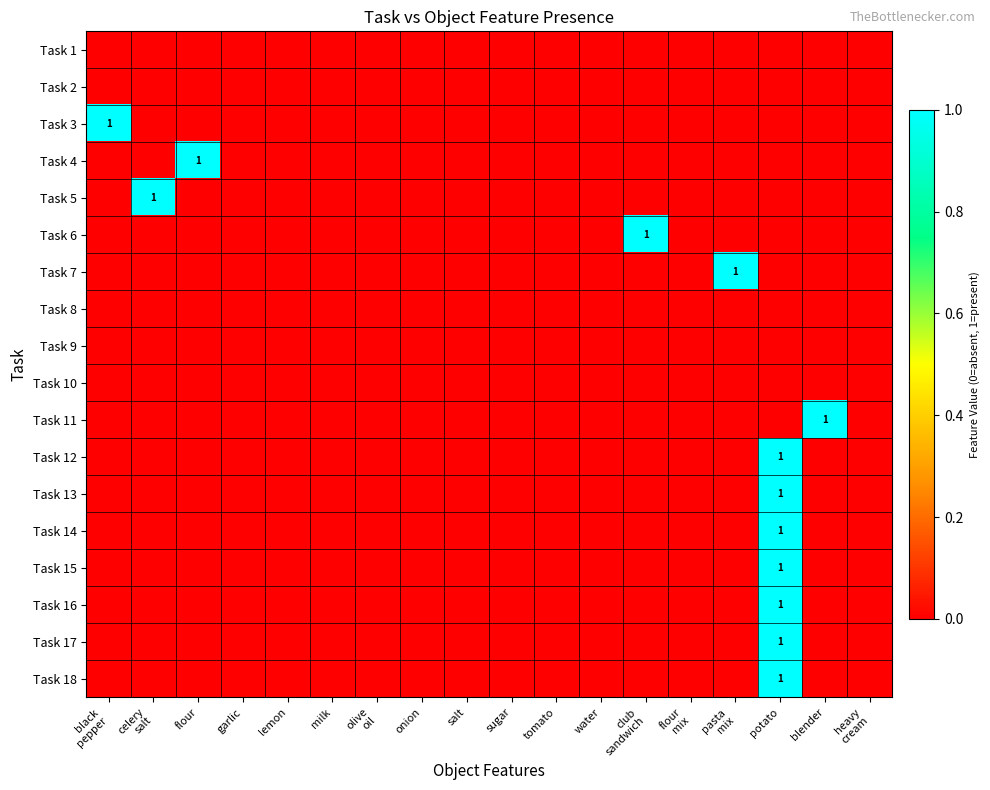

Which label corresponds to the smallest value in the chart?

black
pepper